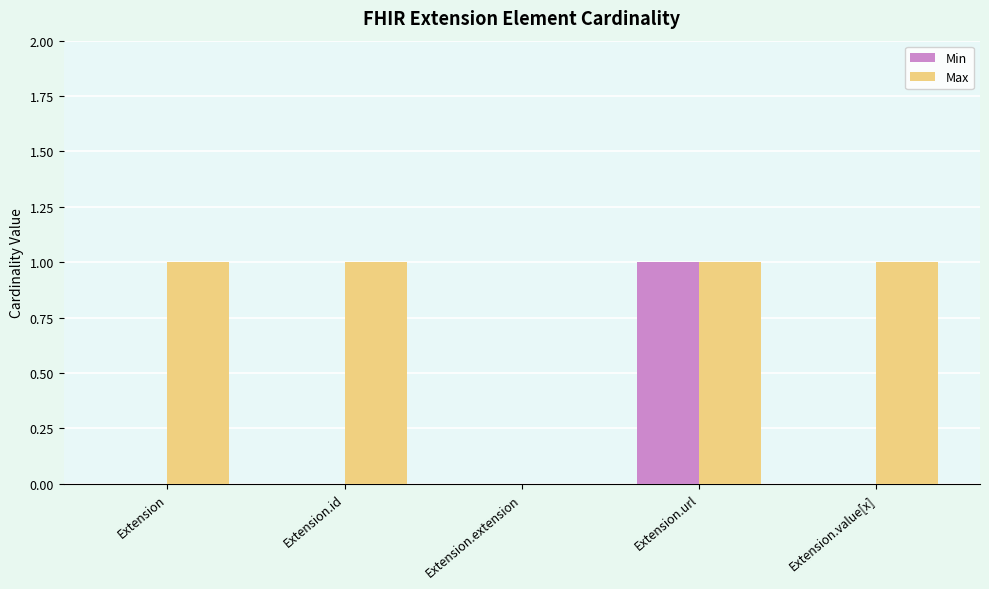

At which category is the sum across all series the highest?

Extension.url